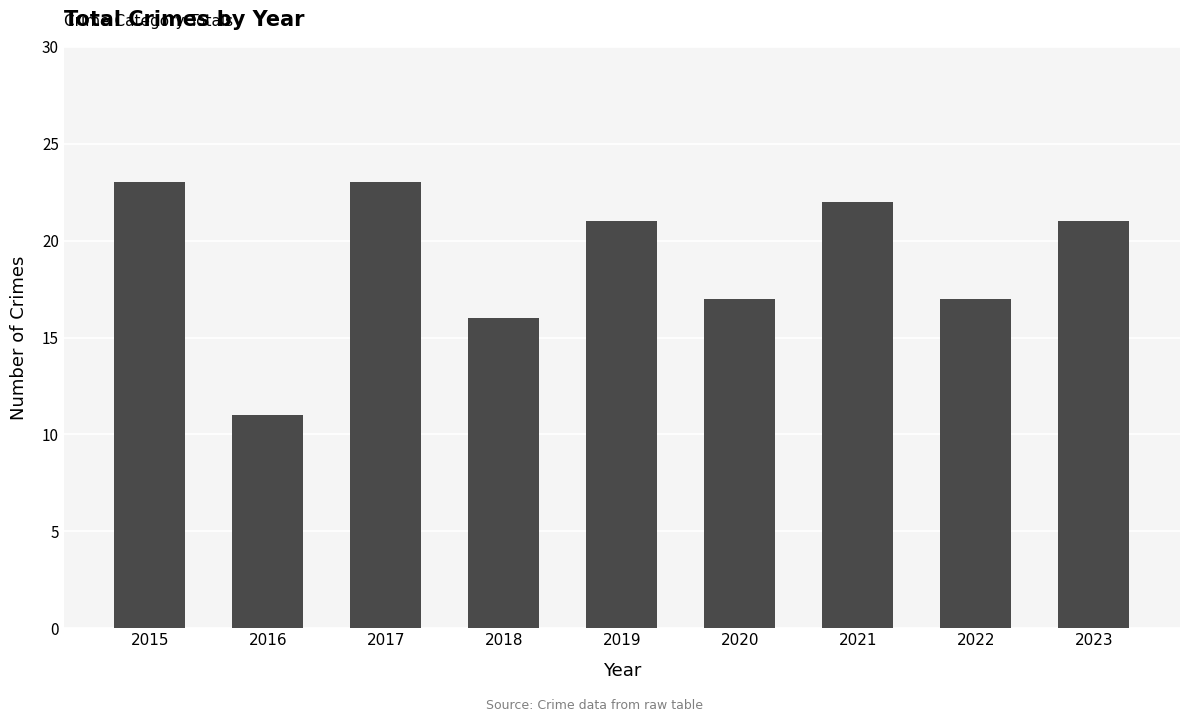

Read the value at 2020, to the nearest 5.

15